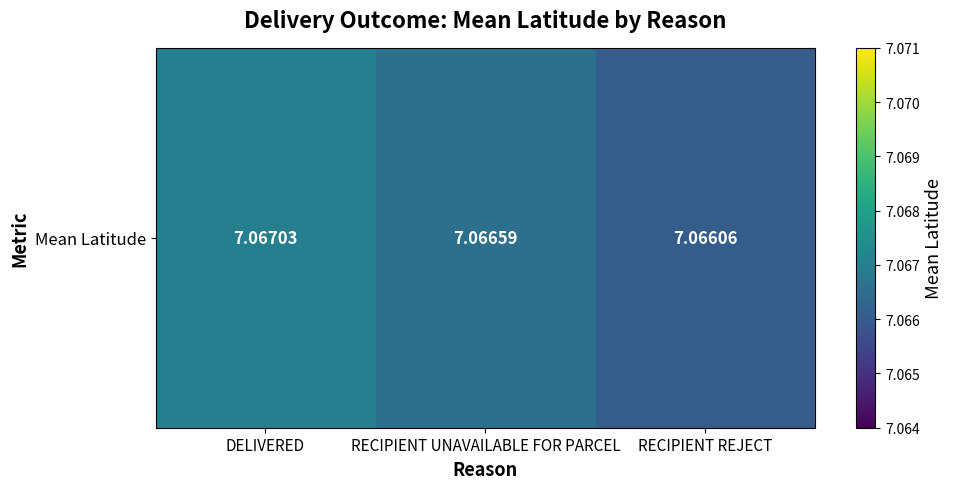

Reading left to right, extract all data points from this chart.

DELIVERED=7.1	RECIPIENT UNAVAILABLE FOR PARCEL=7.1	RECIPIENT REJECT=7.1